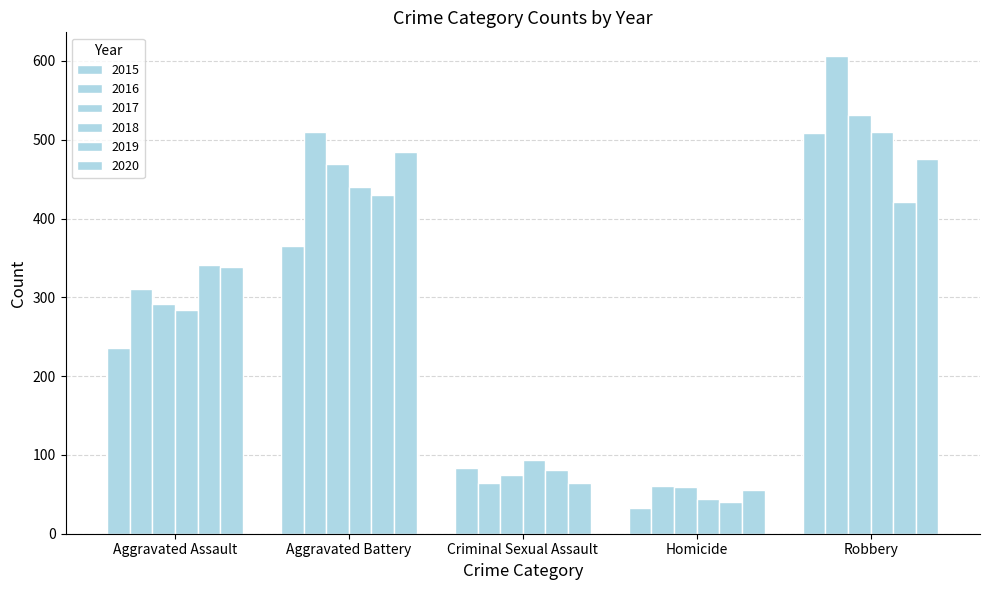

How many values in the 2016 series are below 311?

2